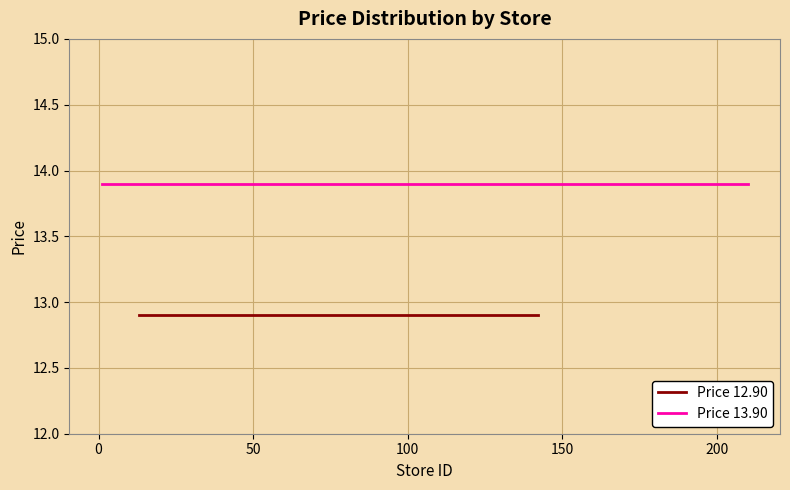

What is the minimum value shown in the chart?

12.9